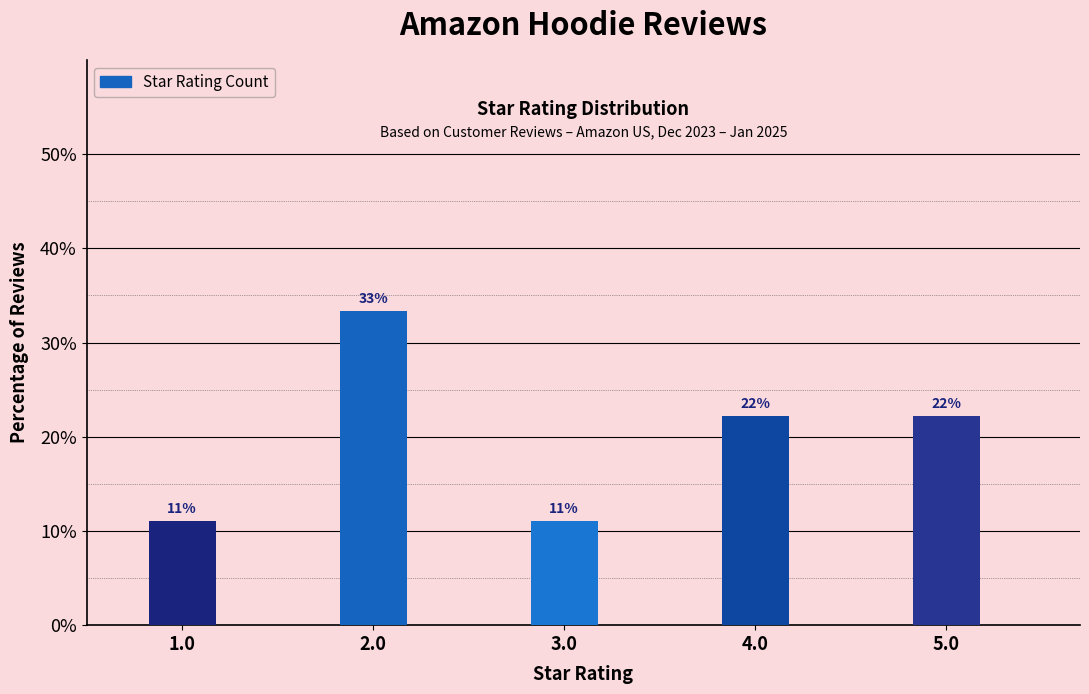

Reading left to right, extract all data points from this chart.

1.0=11.1	2.0=33.3	3.0=11.1	4.0=22.2	5.0=22.2